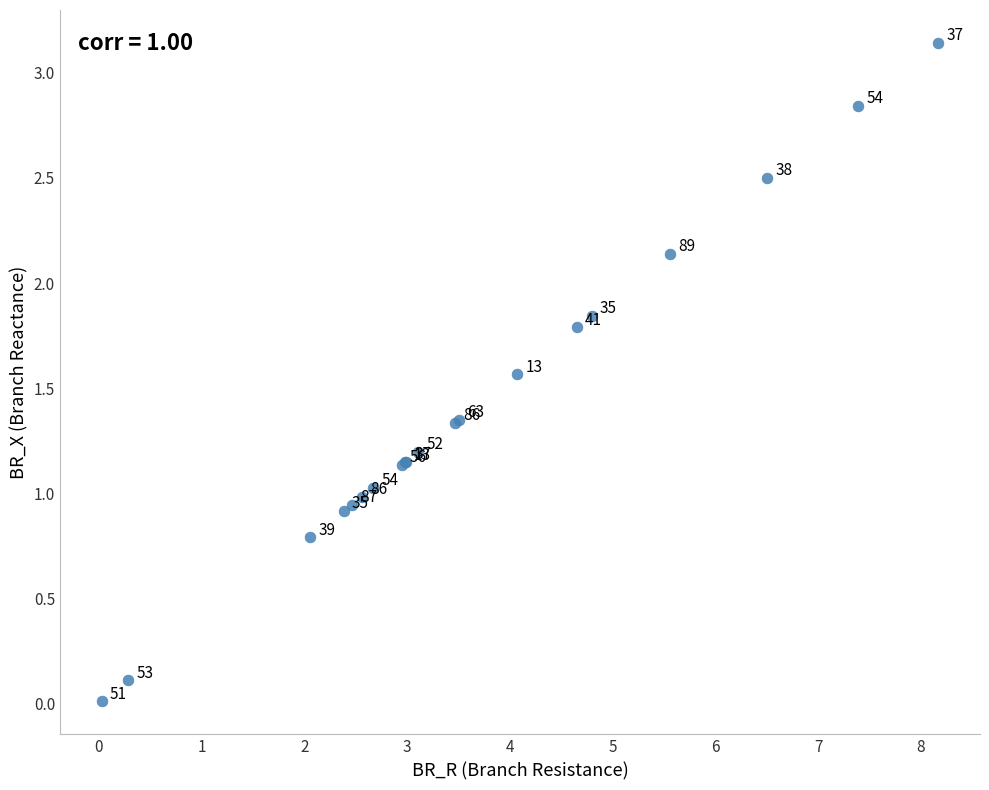

What Y value in the scatter plot is closest to 1?

1.0